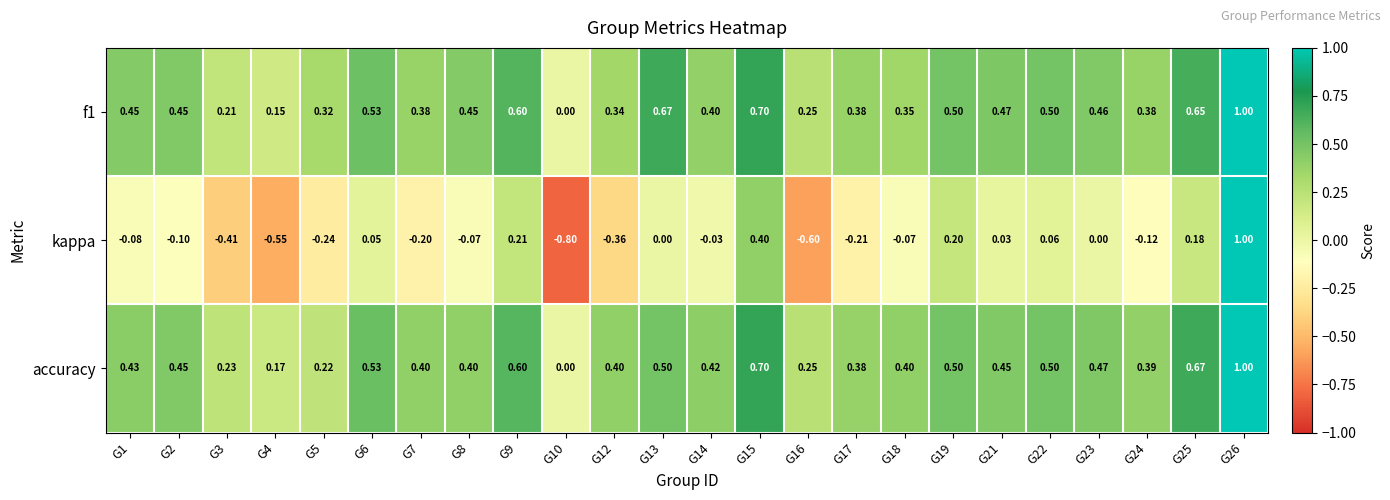

Between G3 and G26, which series saw the biggest shift?

kappa